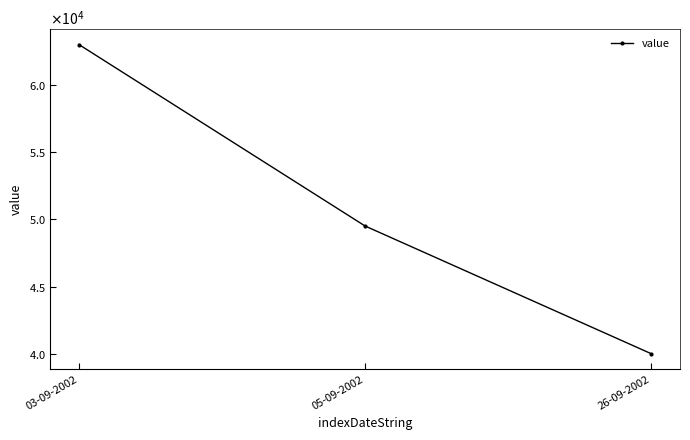

Does the chart have visible grid lines?

No